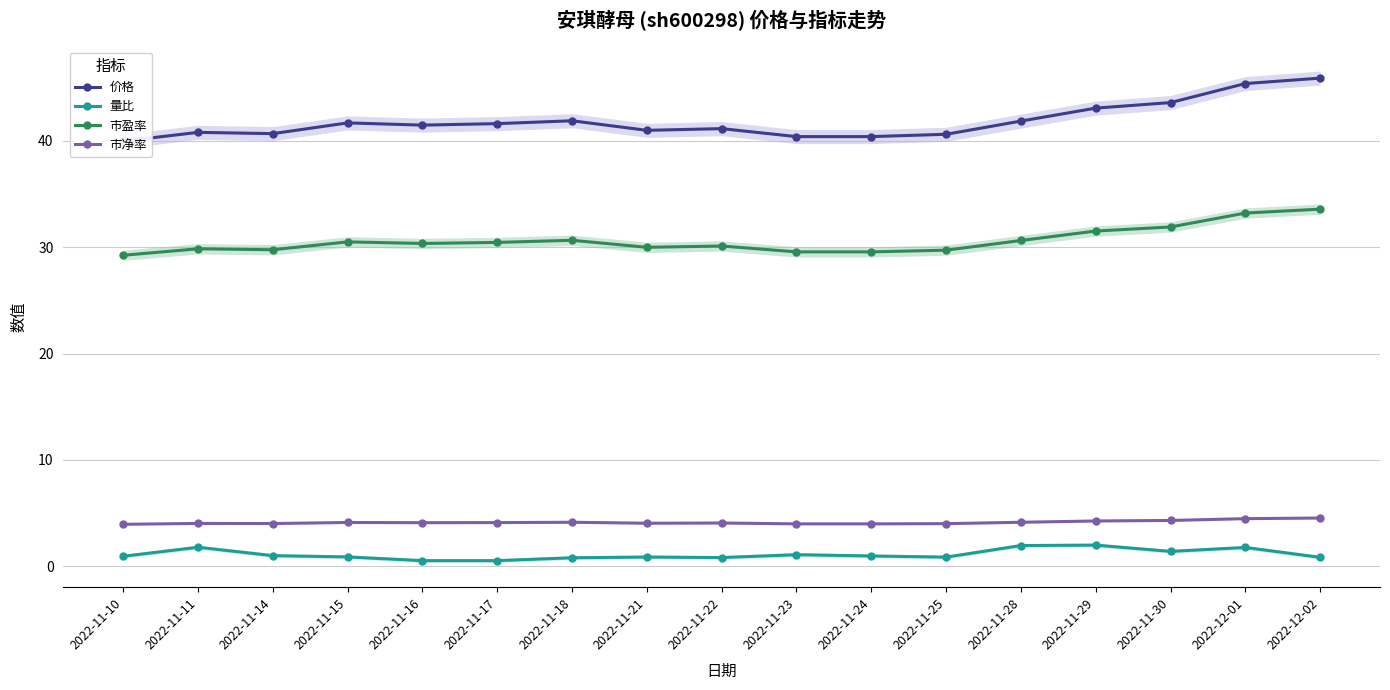

Which has a higher value, 2022-11-15 or 2022-11-16?

2022-11-15